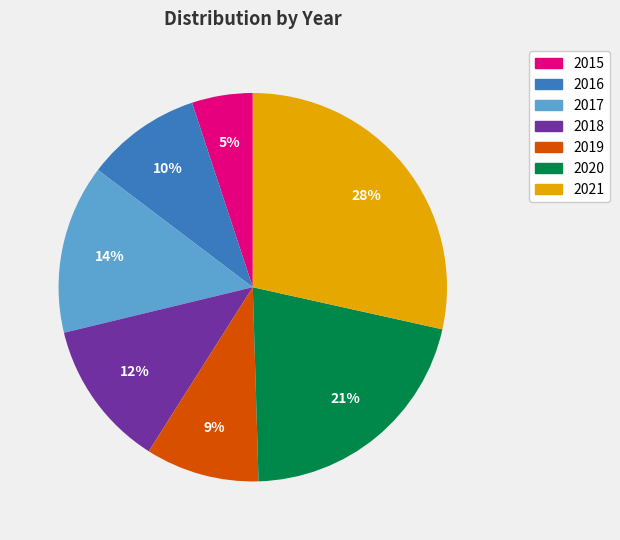

Count the number of slices in the pie.

7